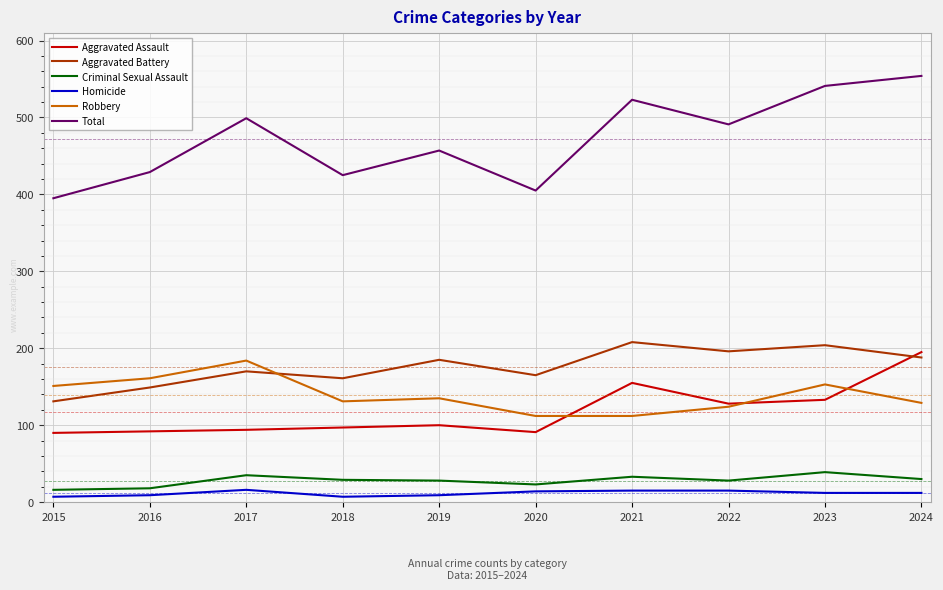

The Robbery series shows 112 at 2020. True or false?

True